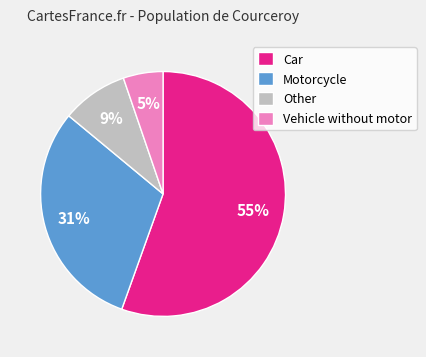

To the nearest percent, what is the combined percentage of Other and Vehicle without motor?

14%